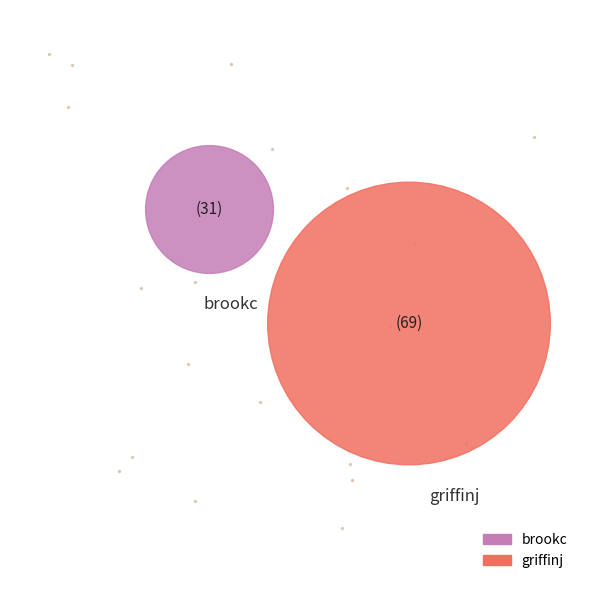

The brookc slice represents 31% of the pie. True or false?

True